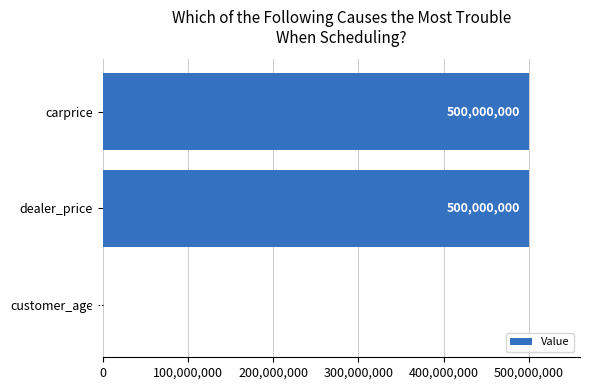

What is the maximum value shown in the chart?

500000000